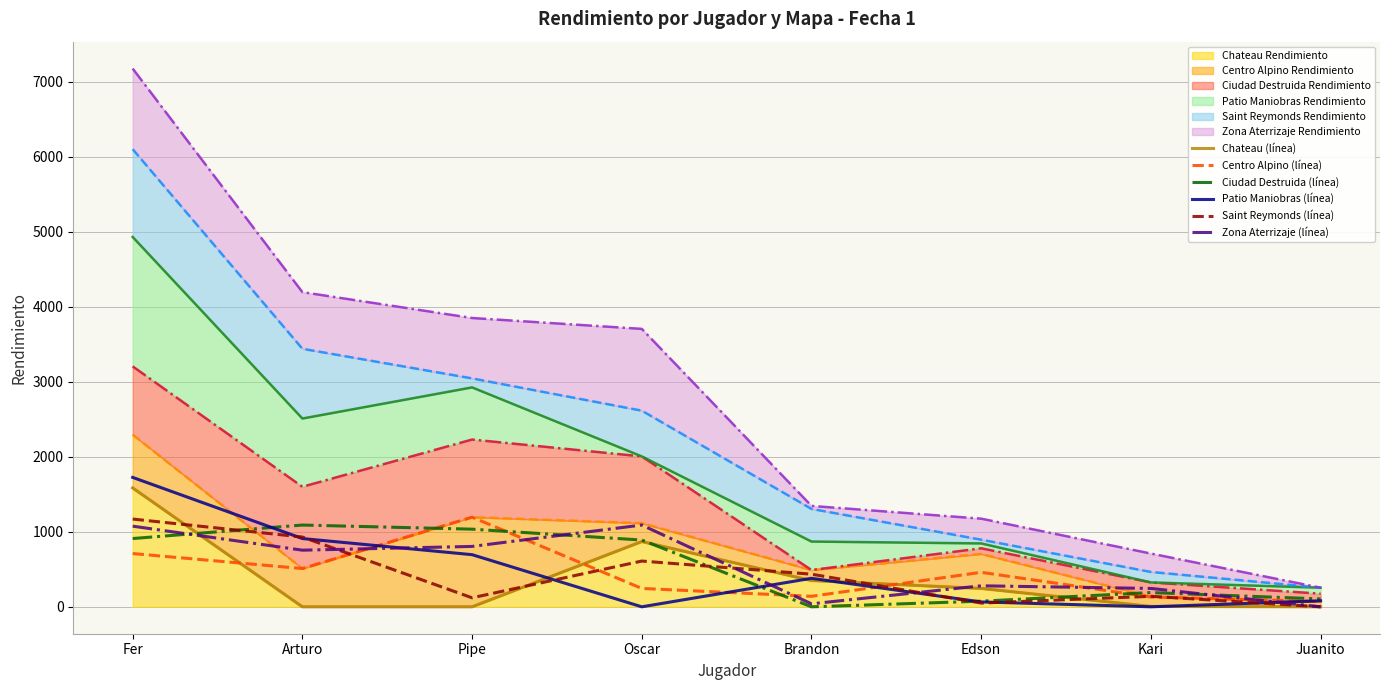

What is the sum of the Ciudad Destruida (línea) values at Pipe and Edson?

1110